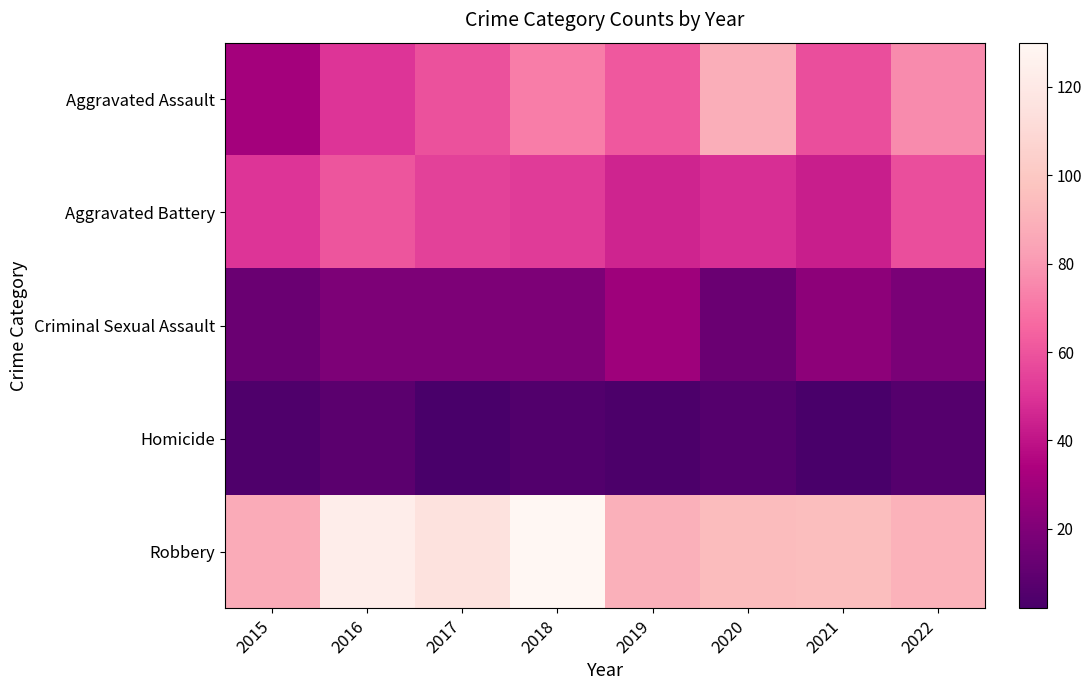

What is the smallest value displayed?

2